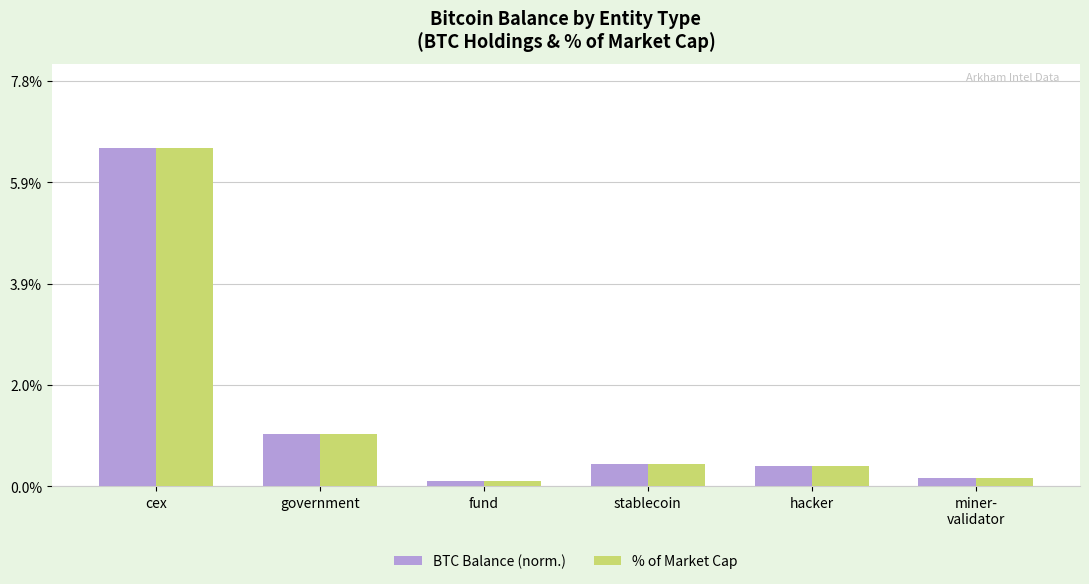

How many groups of bars are there?

6